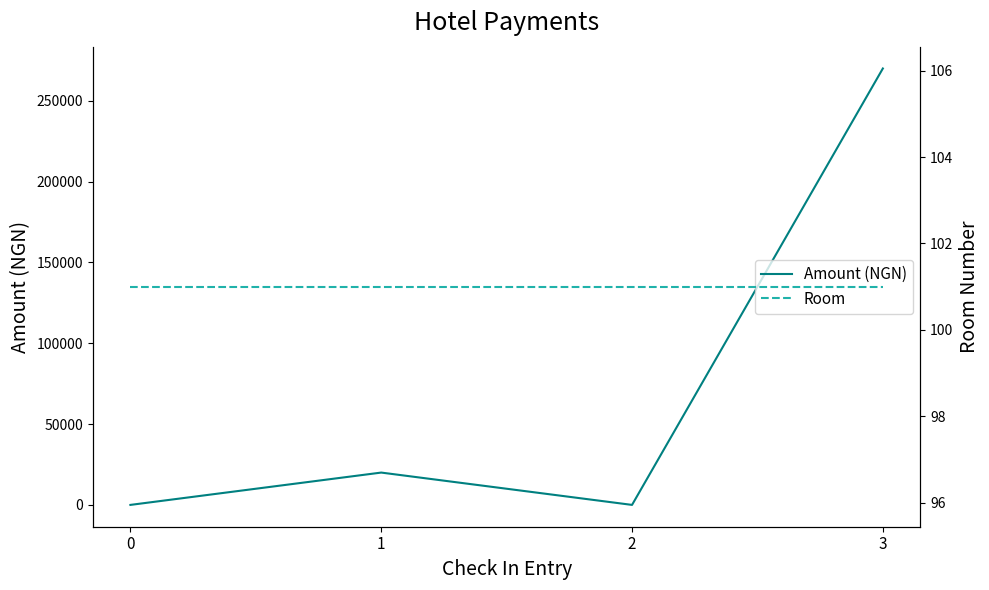

What is the highest value of the Room series?

101